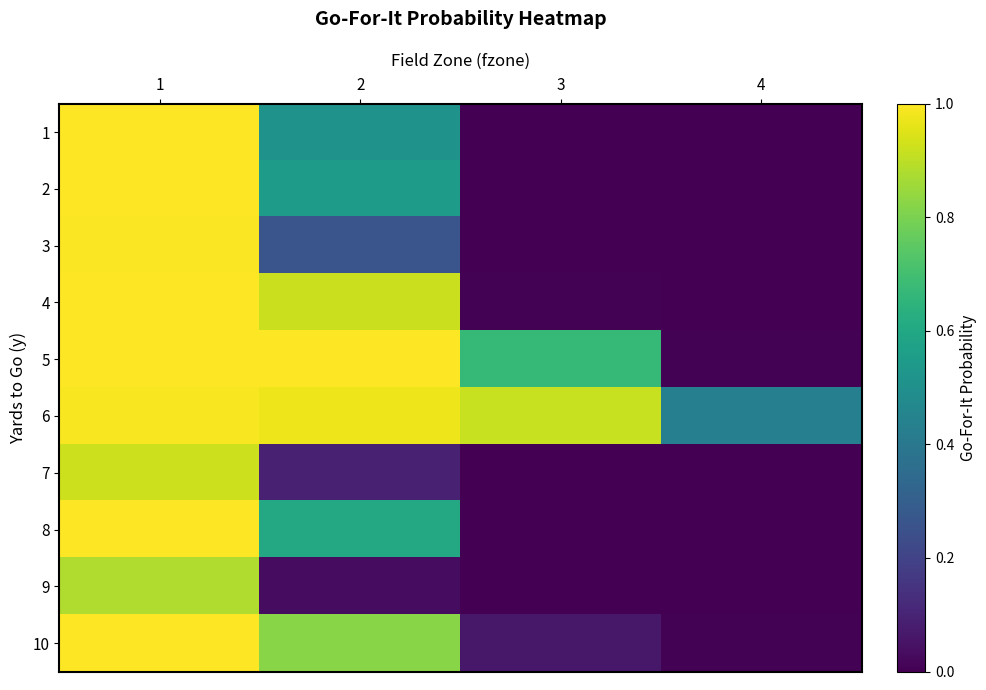

What is the maximum value shown in the chart?

1.0